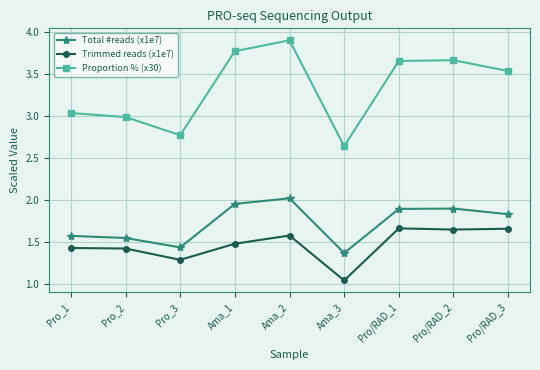

At Pro/RAD_3, list the series in order from largest to smallest.

Proportion % (x30), Total #reads (x1e7), Trimmed reads (x1e7)